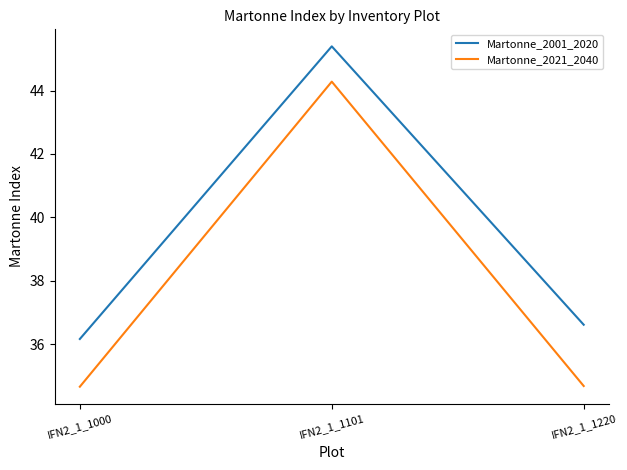

What is the smallest value displayed?

34.7